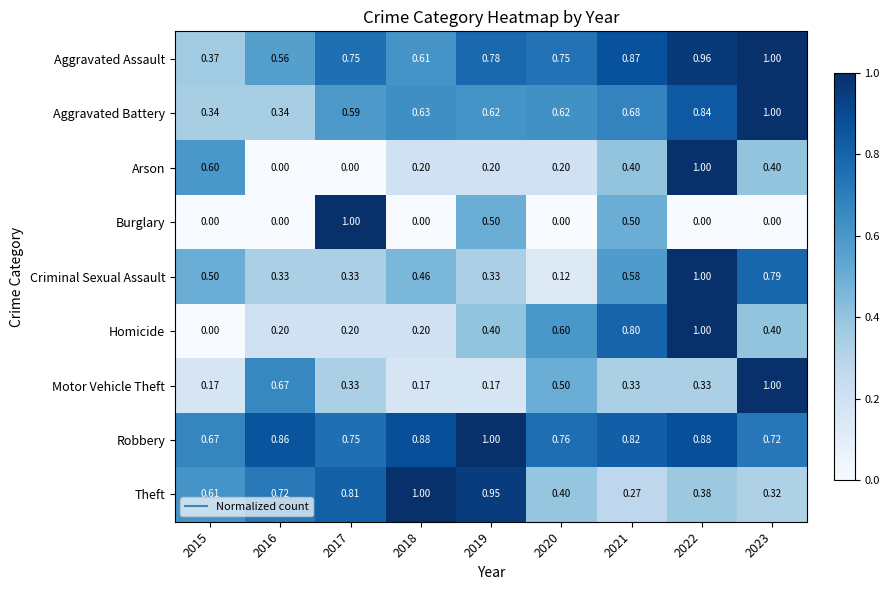

Which series changed the most between 2017 and 2020?

Burglary